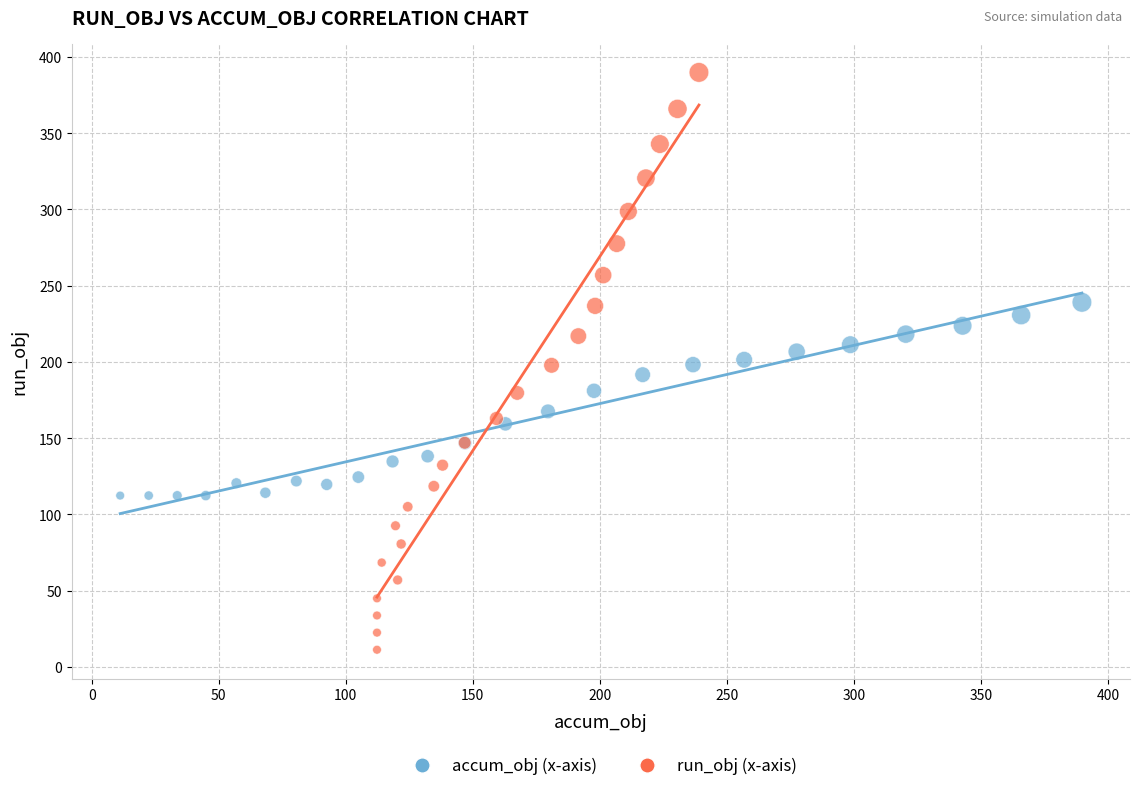

Which series has the widest spread of Y values?

run_obj (x-axis)